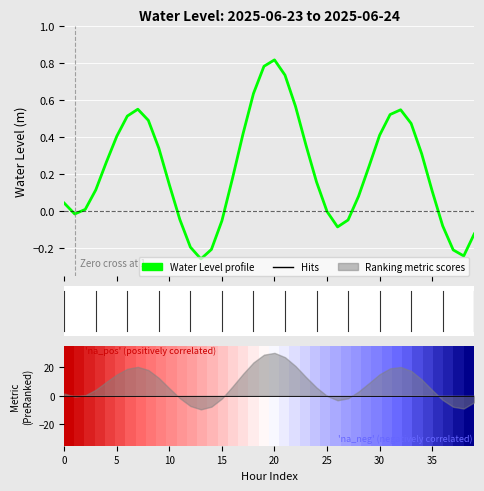

Between 34 and 35, which is larger?

34